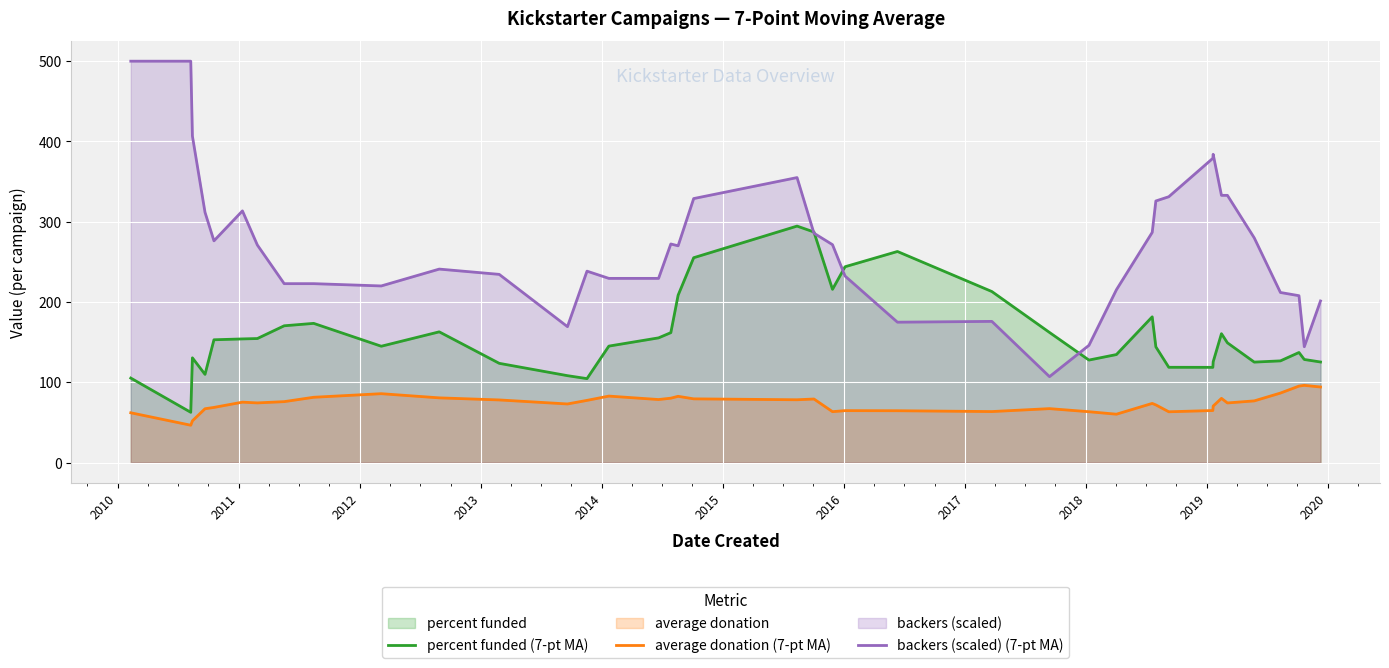

Which series has the widest spread of values?

backers (scaled) (7-pt MA)